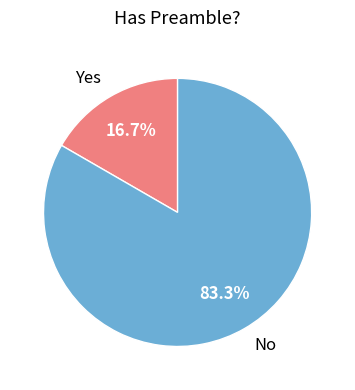

To the nearest percent, what is the combined percentage of Yes and No?

100%